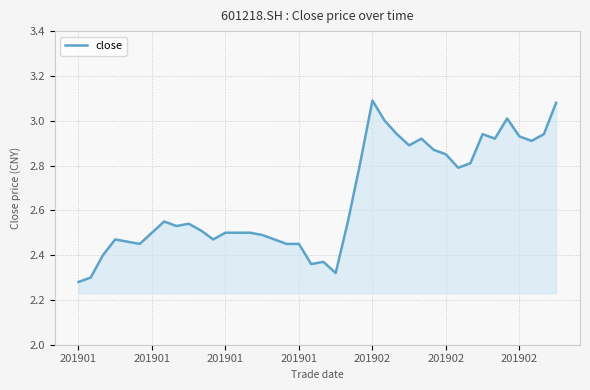

What is the difference between the maximum and minimum values?

0.8